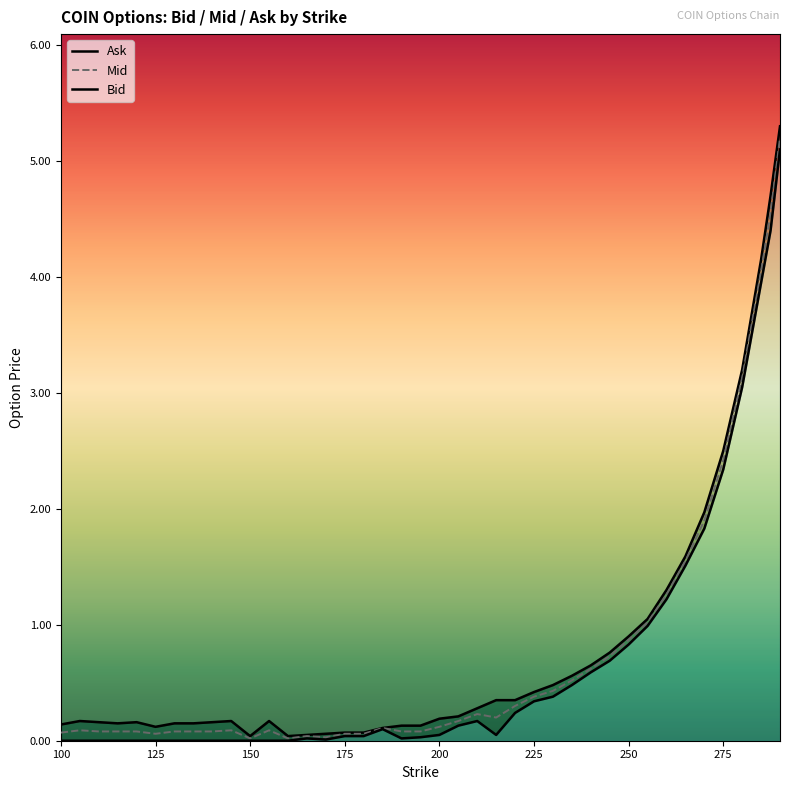

What is the highest value of the Mid series?

5.2